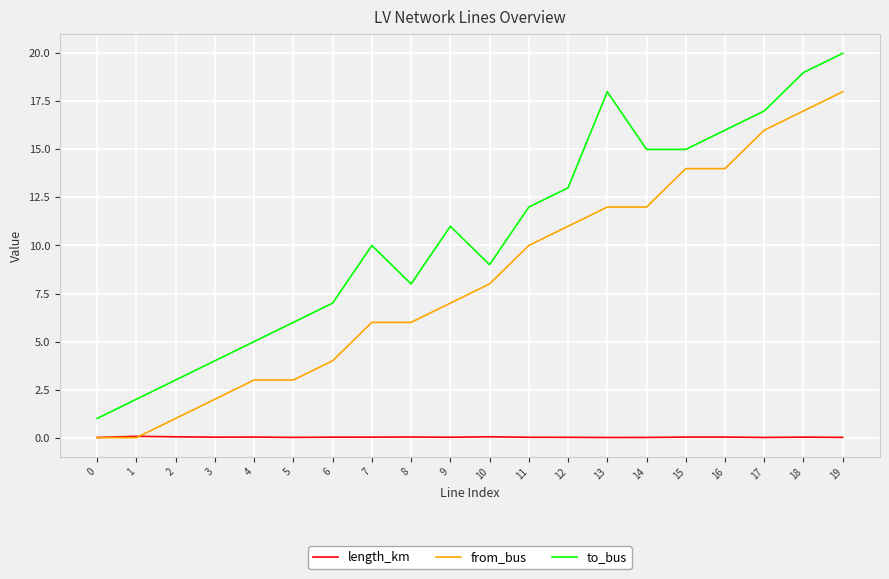

At 12, list the series in order from largest to smallest.

to_bus, from_bus, length_km